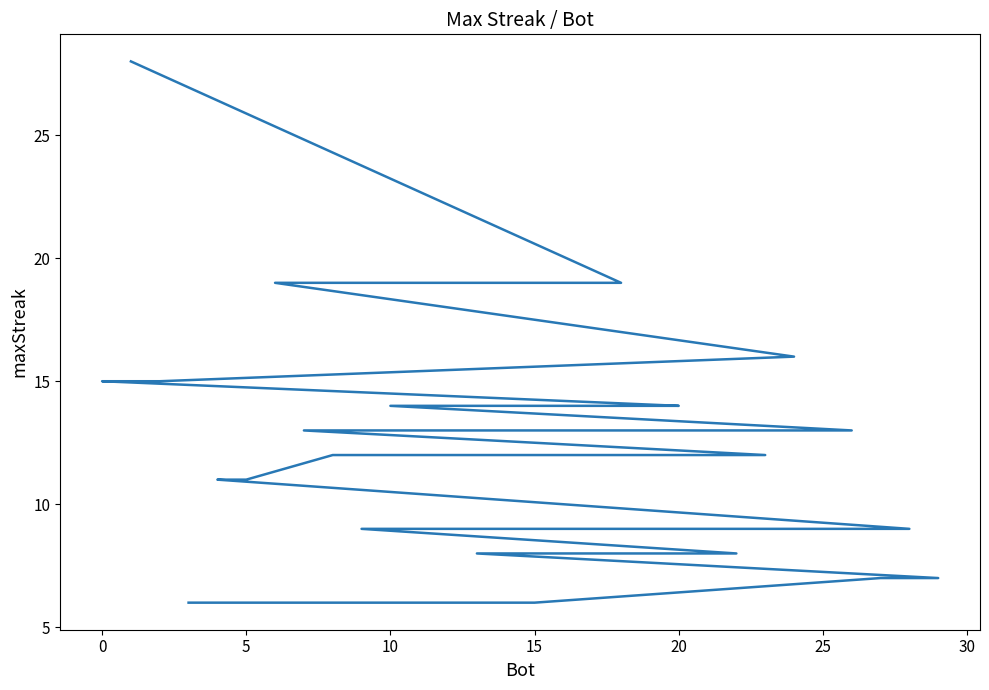

What is the minimum value shown in the chart?

6